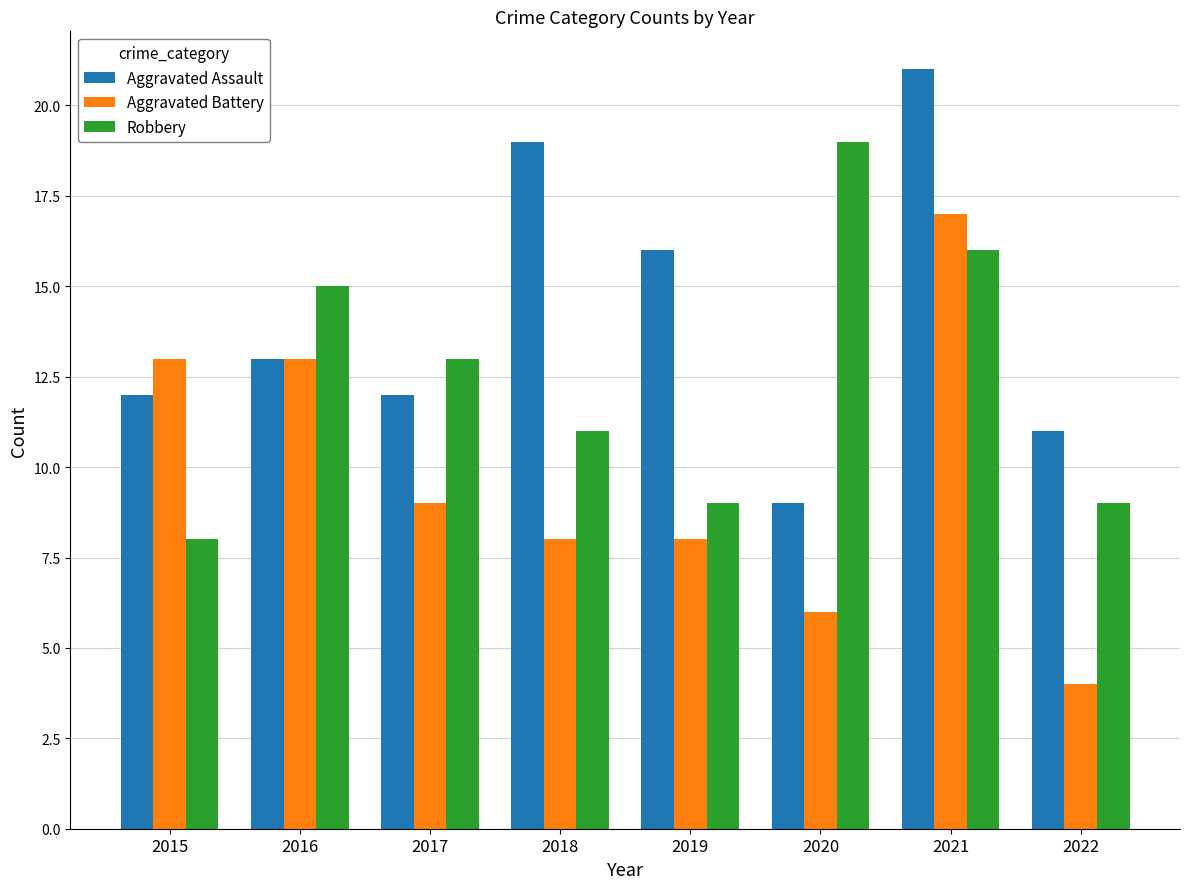

What are all the series names shown in the legend?

Aggravated Assault, Aggravated Battery, Robbery